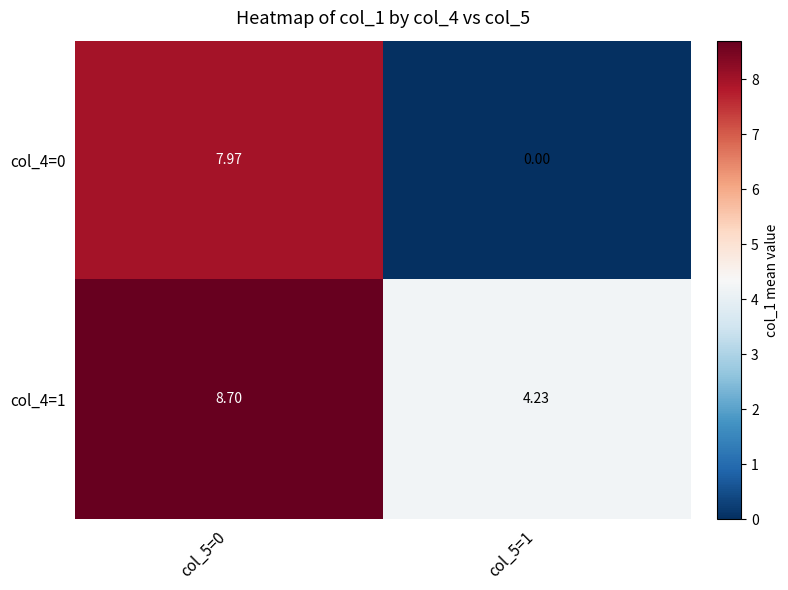

Is the value of col_4=0 at col_5=1 greater than the value of col_4=1 at col_5=0?

No